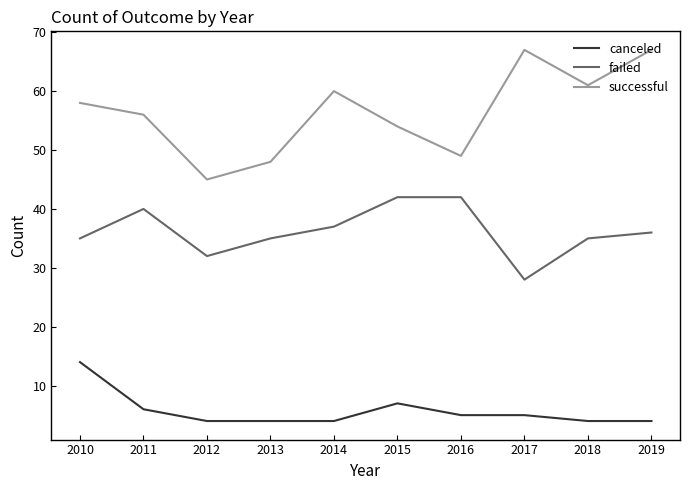

Is the value of canceled at 2011 greater than the value of failed at 2019?

No